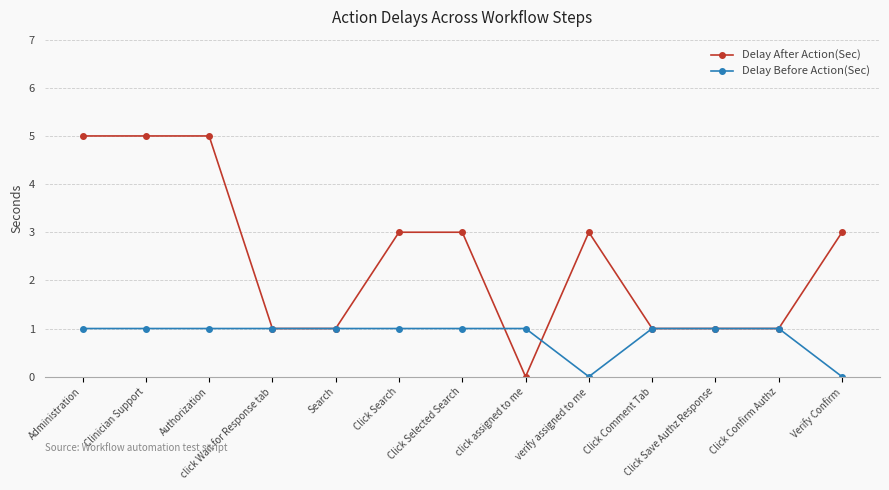

Read the Delay After Action(Sec) value at verify assigned to me.

3